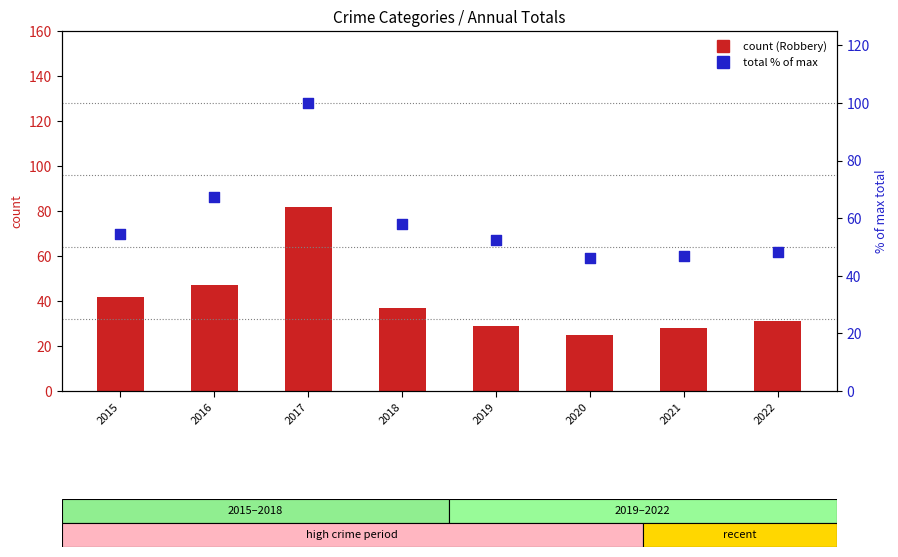

Which series contains the lowest Y value?

Robbery (count)